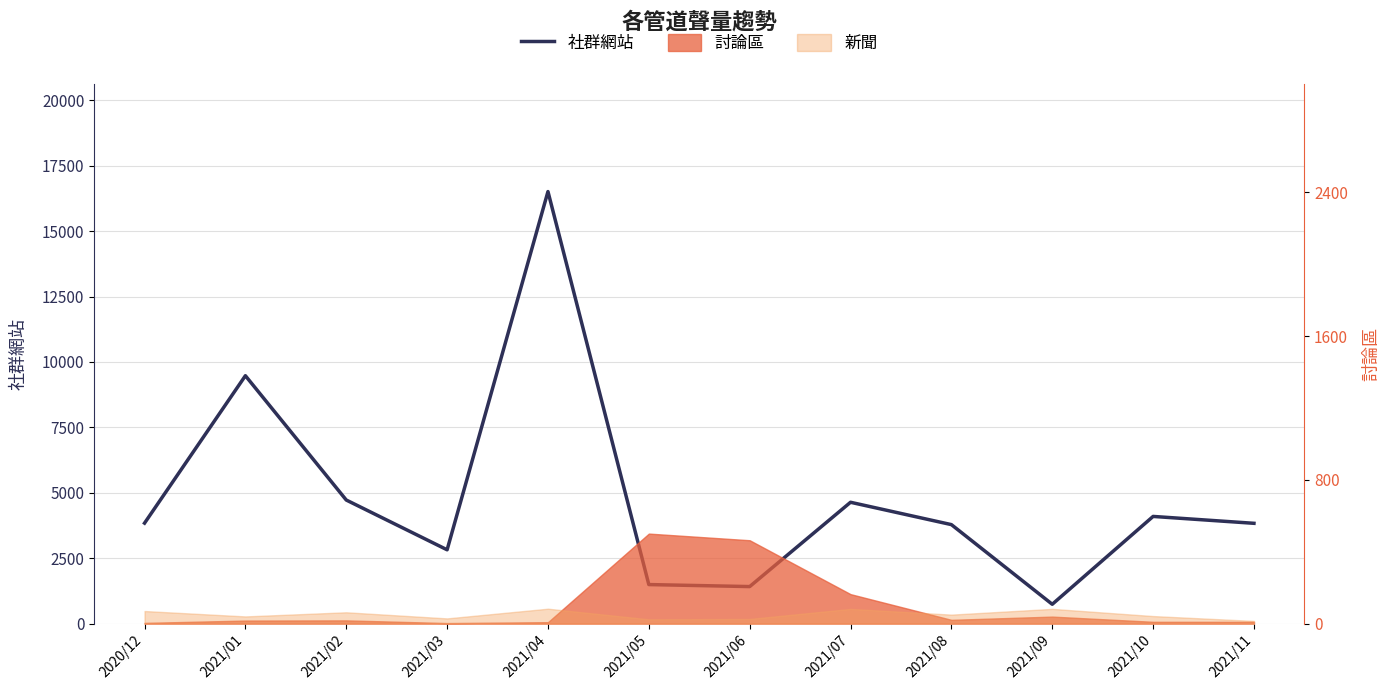

How many interior local valleys (lower than both neighbors) does the data have?

3